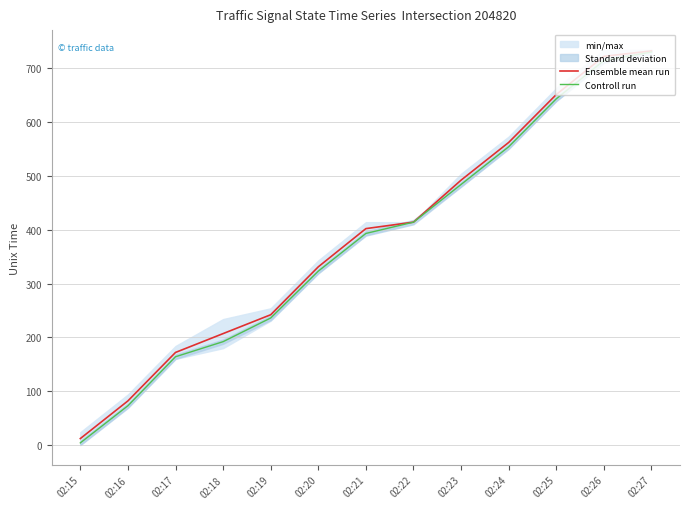

Which series has the widest spread of values?

Controll run